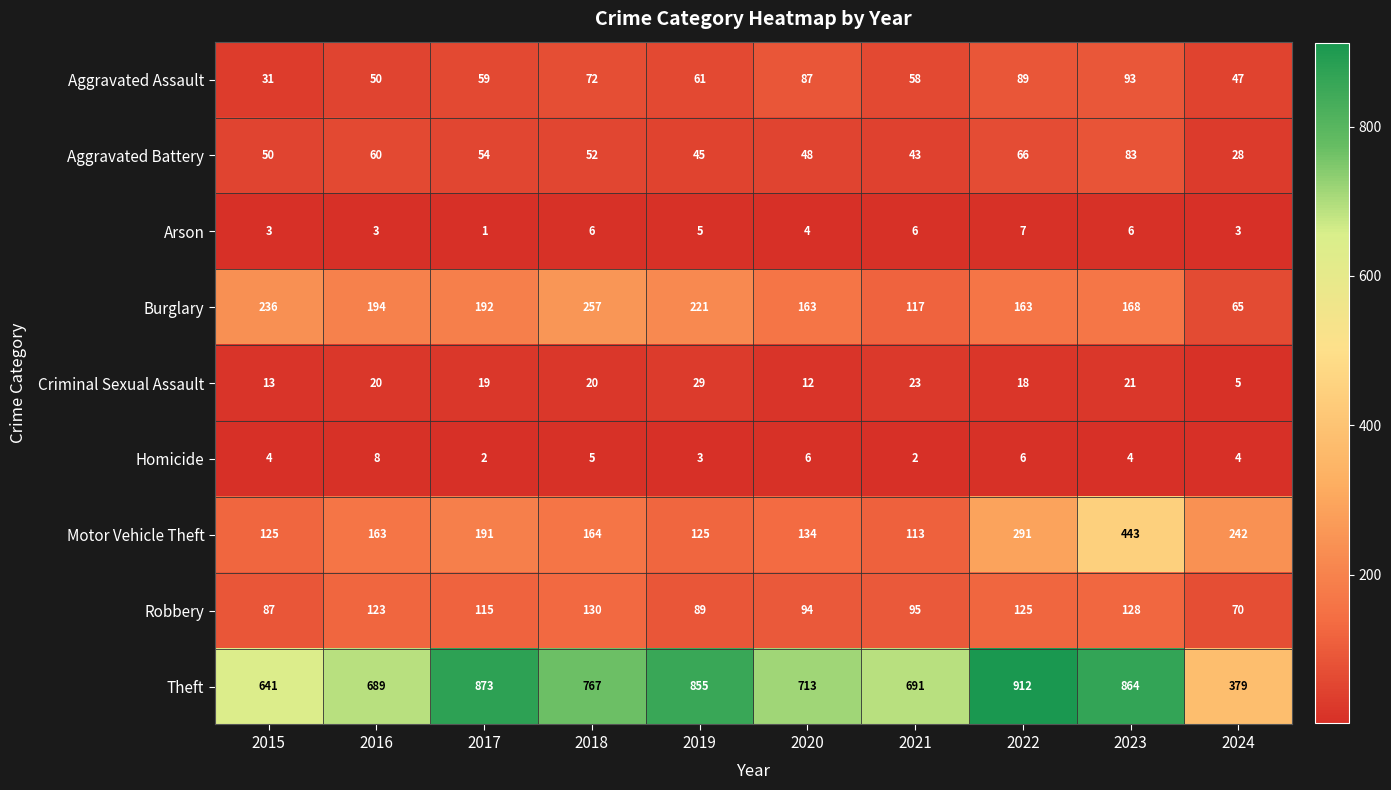

Which label corresponds to the smallest value in the chart?

2017